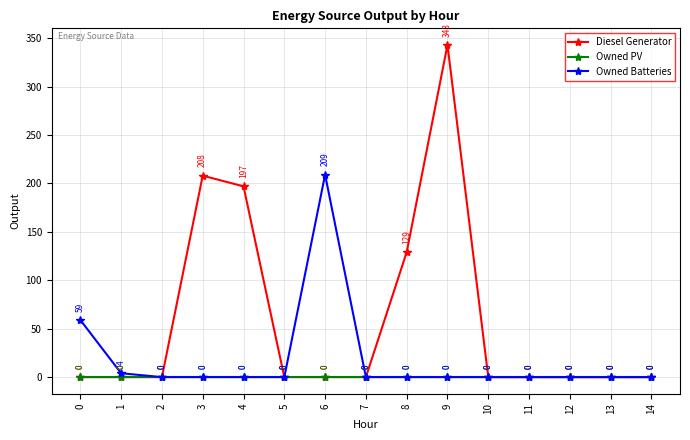

Between 4 and 8, which series saw the biggest shift?

Diesel Generator